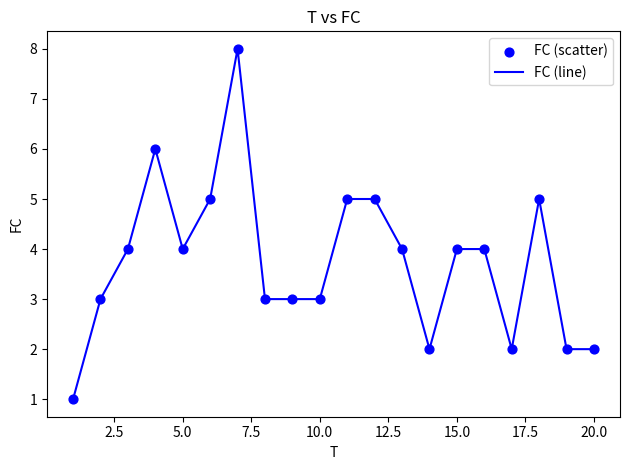

What is the greatest value displayed?

8